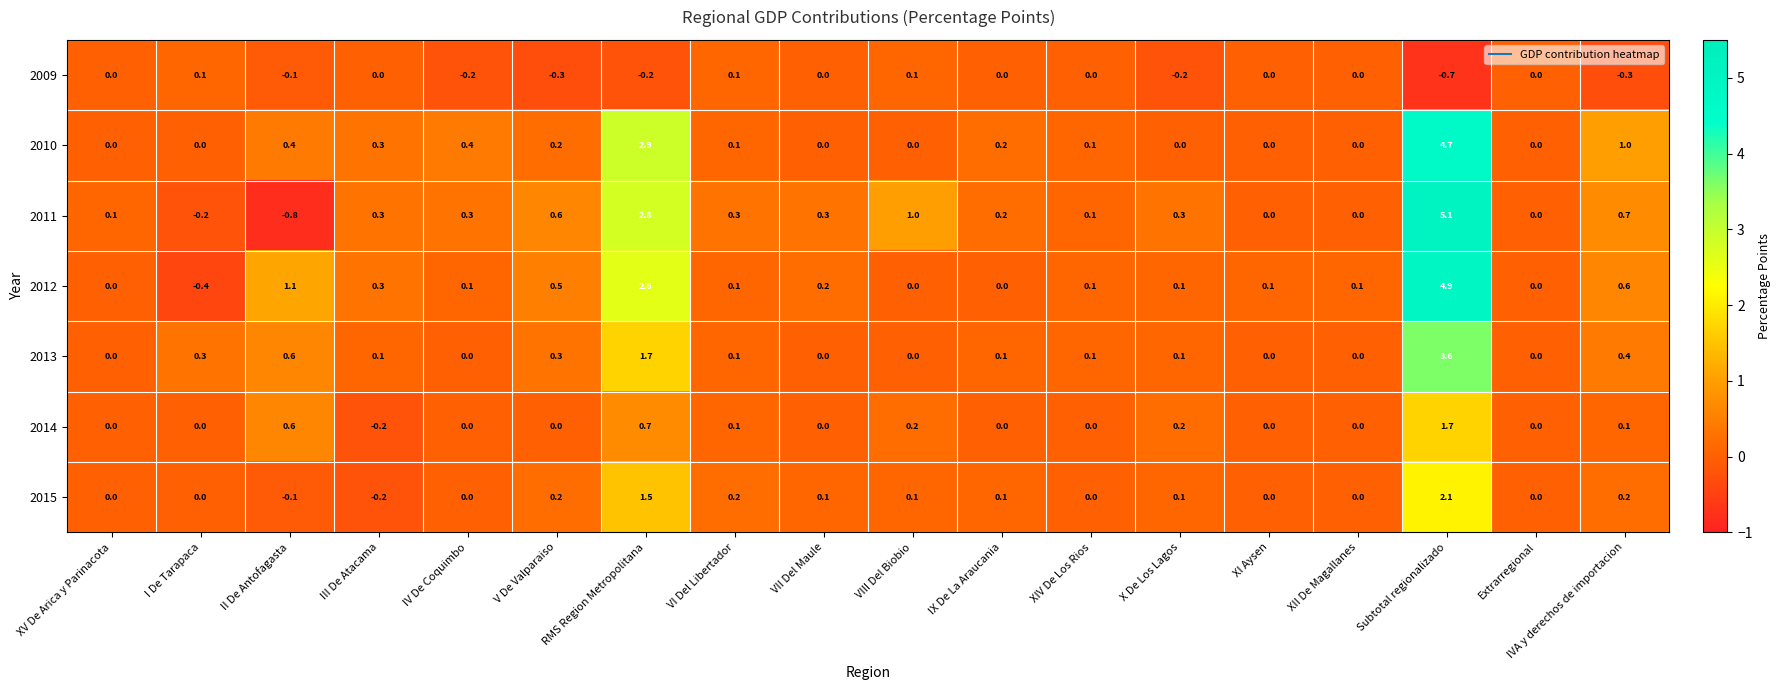

Which series has the largest total across all categories?

2011